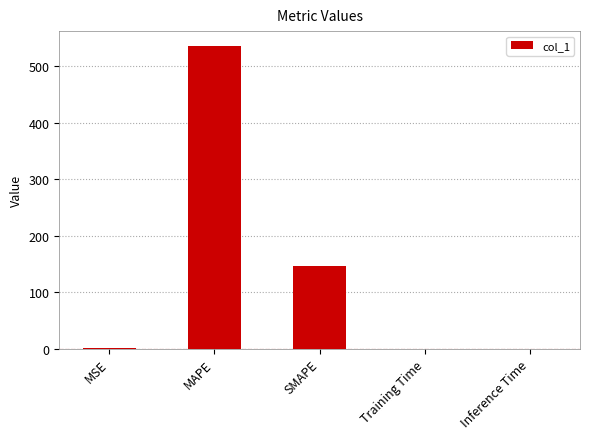

Which category has the highest value across all series?

MAPE